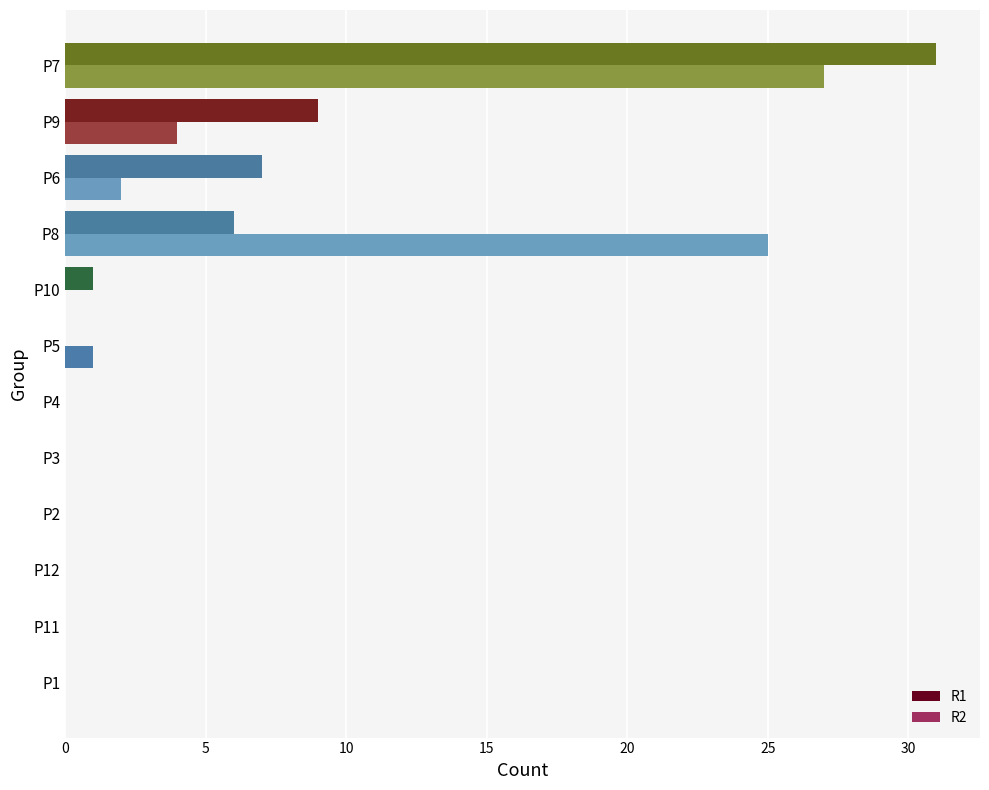

What is the total value across all series at P8?

31